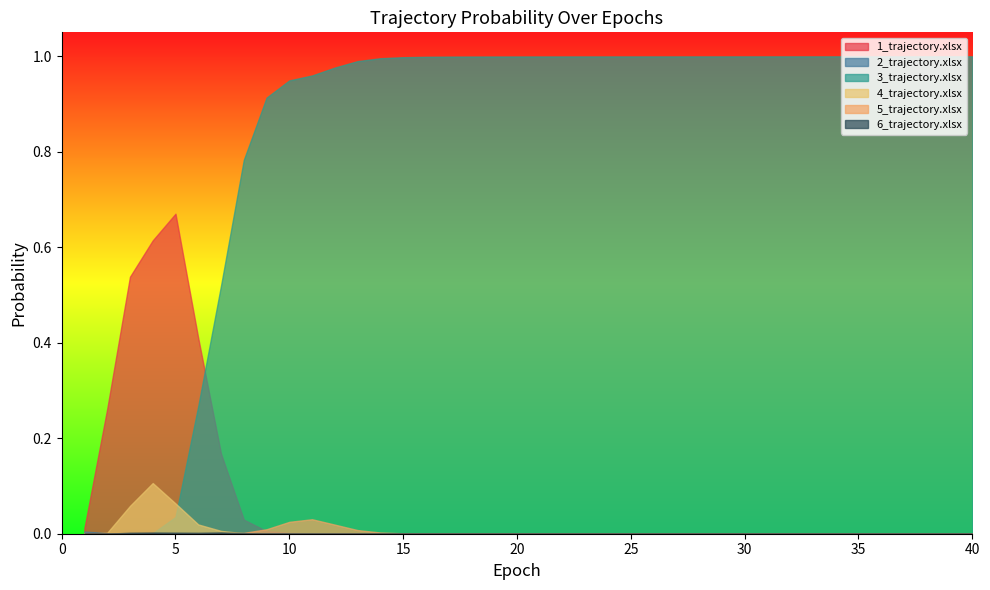

Which series has the widest spread of values?

3_trajectory.xlsx